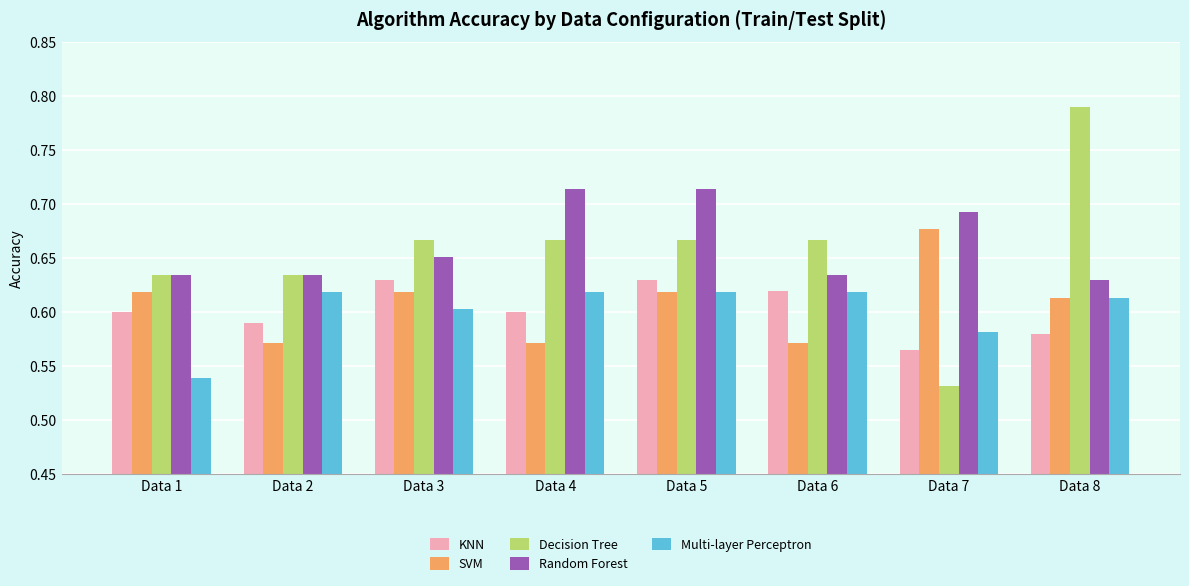

At which category is the sum across all series the highest?

Data 5